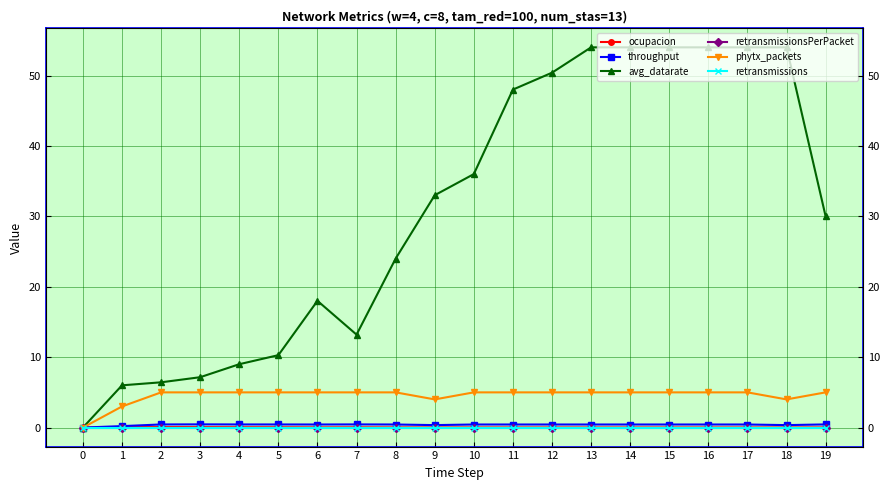

At which category is the sum across all series the highest?

13